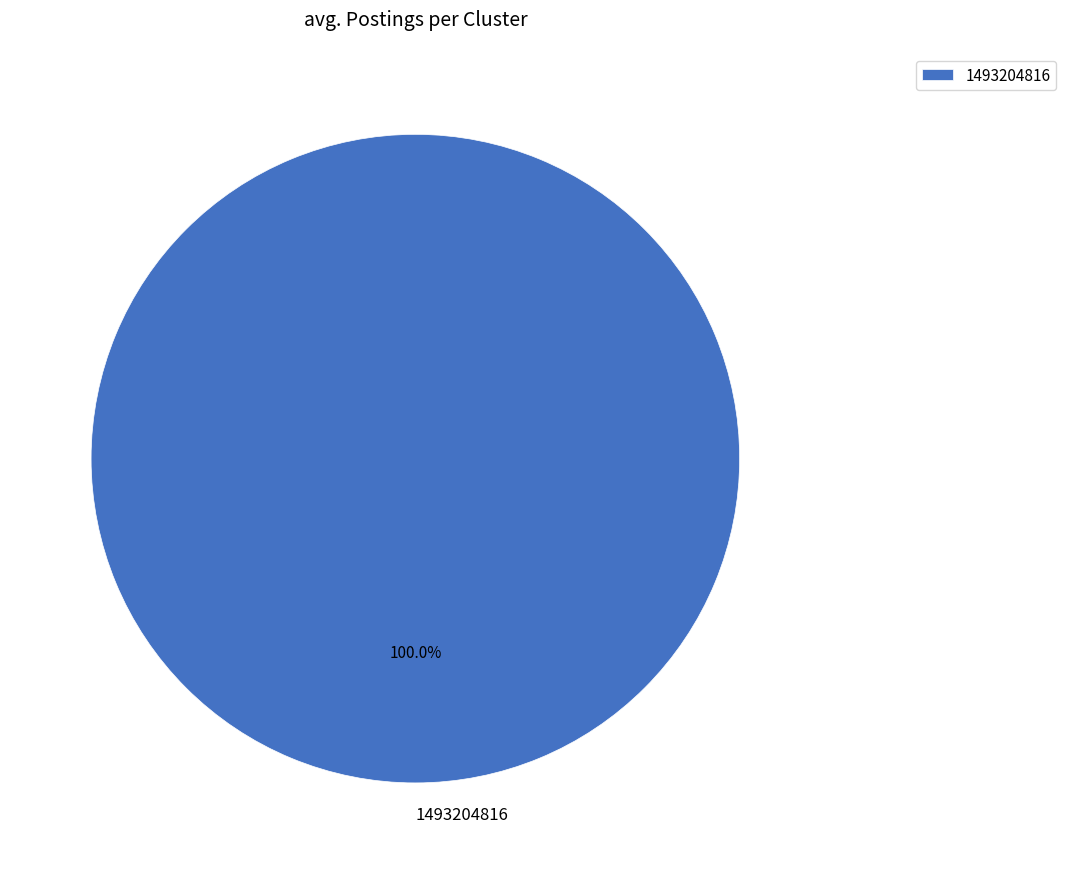

Rank the categories by value from lowest to highest.

1493204816